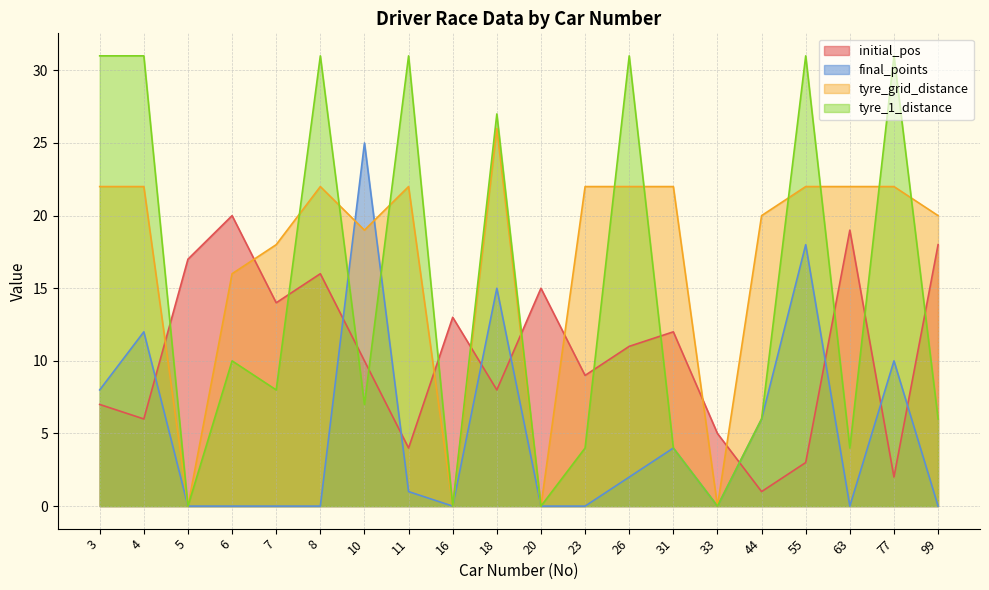

In initial_pos, how many points are higher than both neighbors (excluding endpoints)?

6